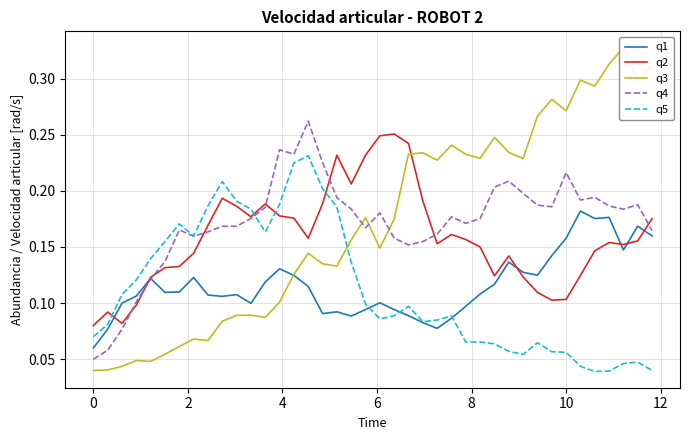

At how many categories does at least one series exceed 0?

40